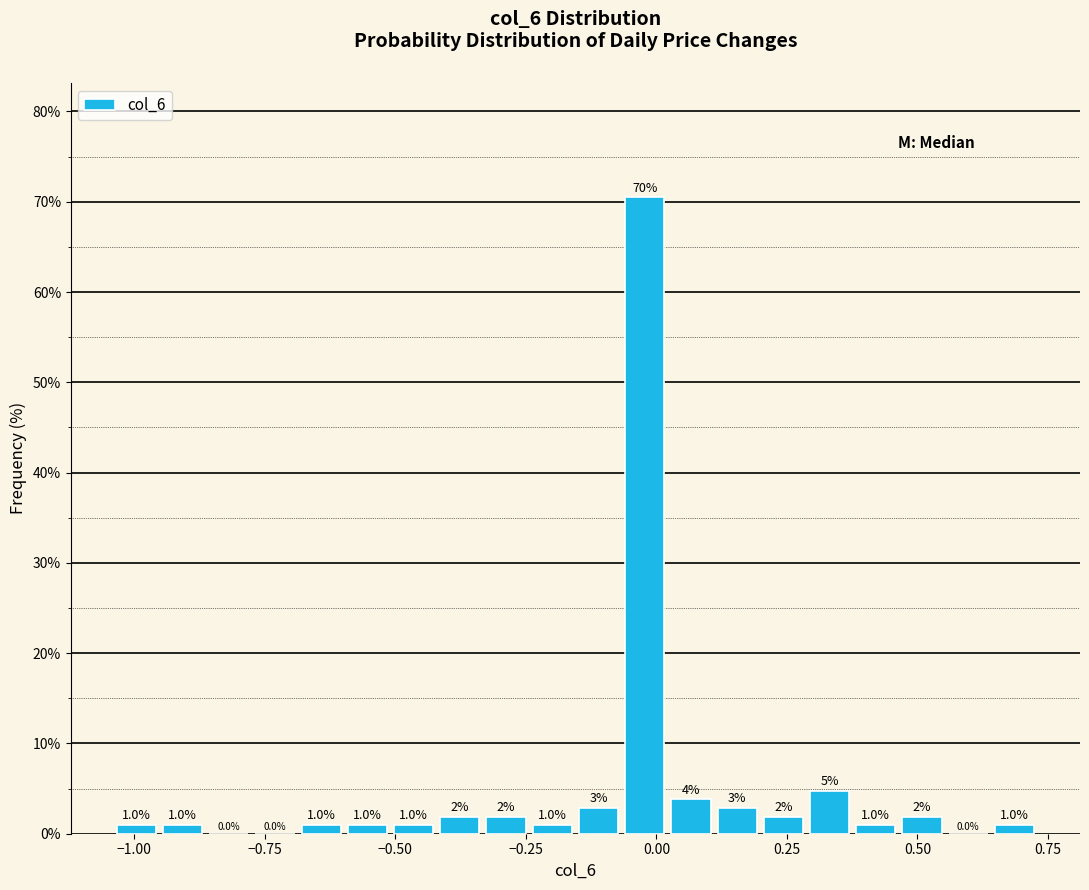

Around what value on the x-axis is the tallest bar? Give the approximate position of its centre, as read against the axis.

0.00